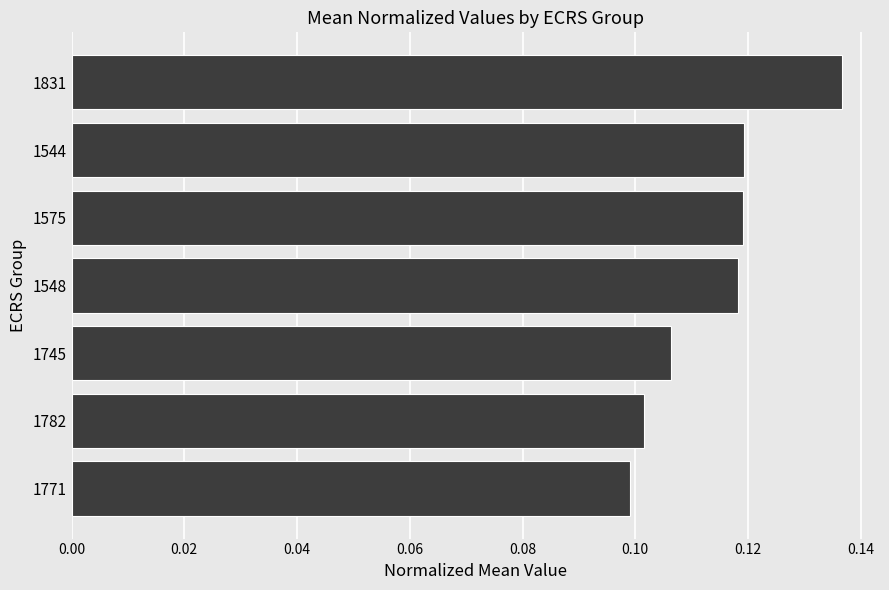

The chart shows a value of 0.1 at 1782. True or false?

True